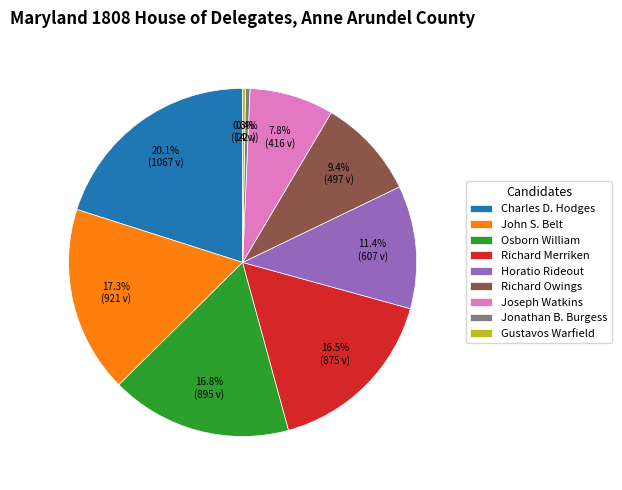

To the nearest percent, what percentage of the pie is John S. Belt?

17%